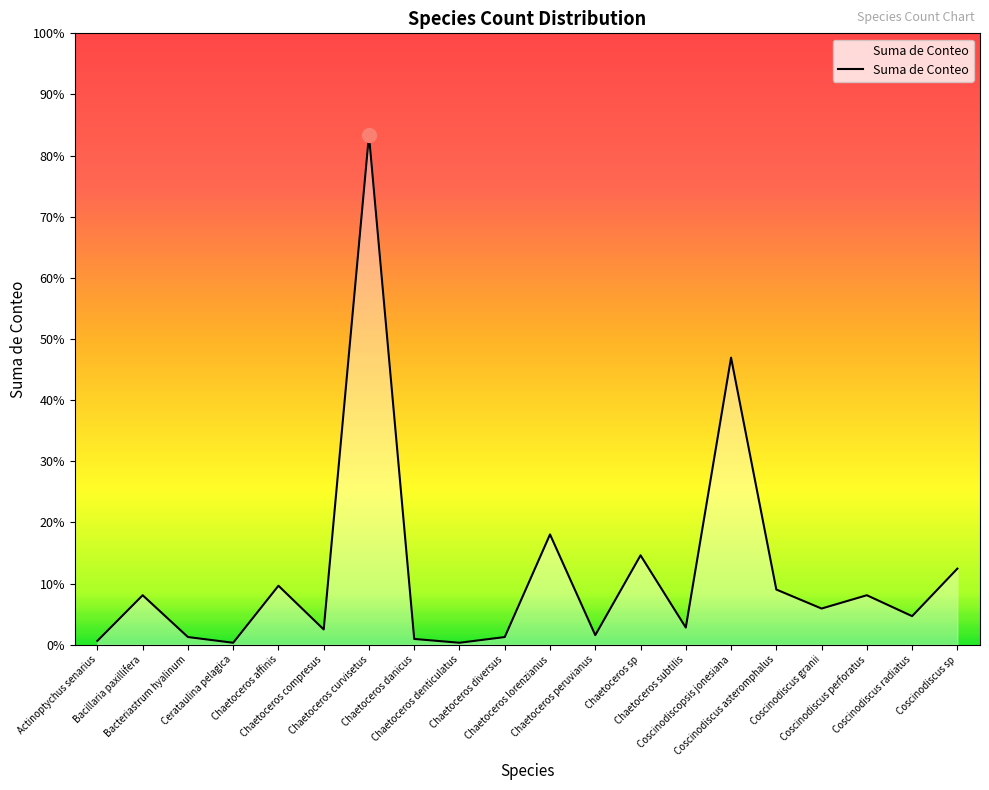

At which label is the value closest to 134?

Coscinodiscopsis jonesiana